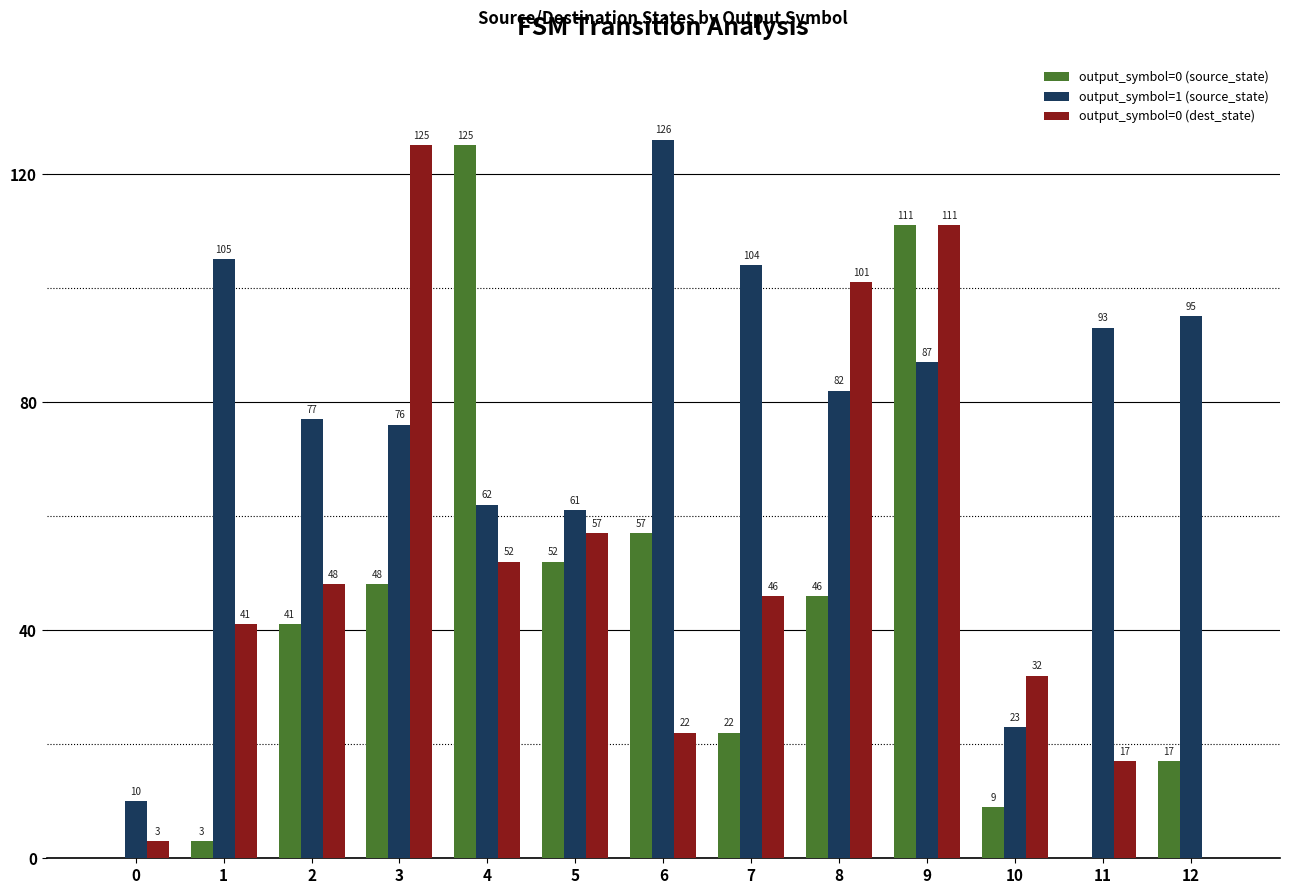

Is the value of output_symbol=0 (source_state) at 6 greater than the value of output_symbol=1 (source_state) at 12?

No